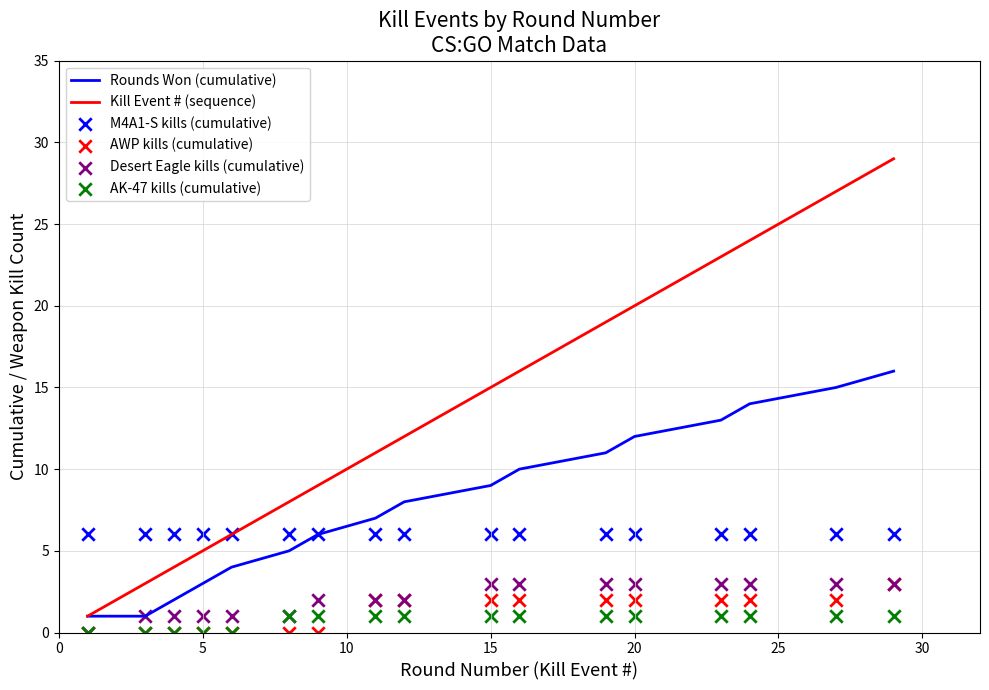

At how many categories does at least one series exceed 2?

17